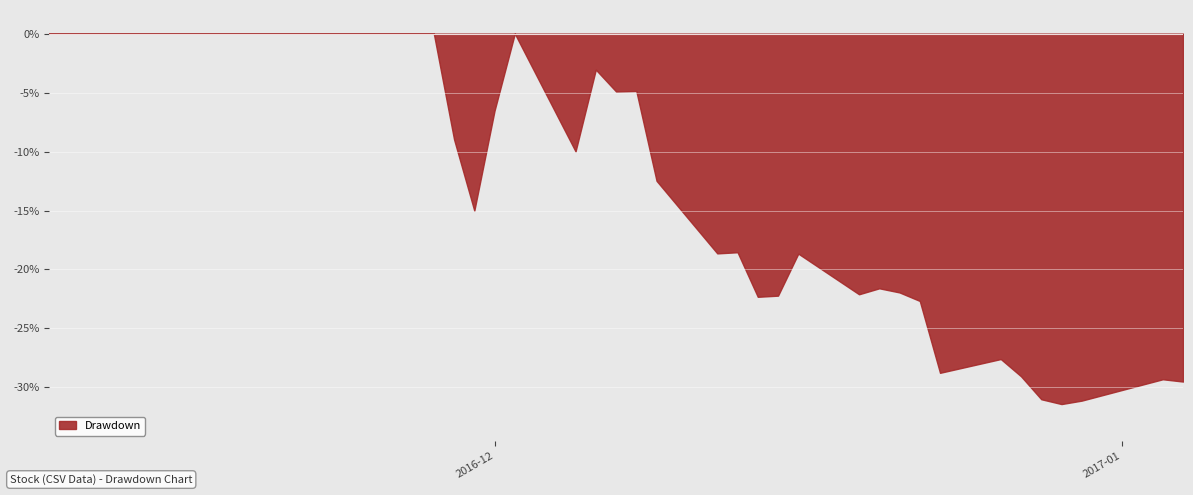

What is the minimum value shown in the chart?

-31.4